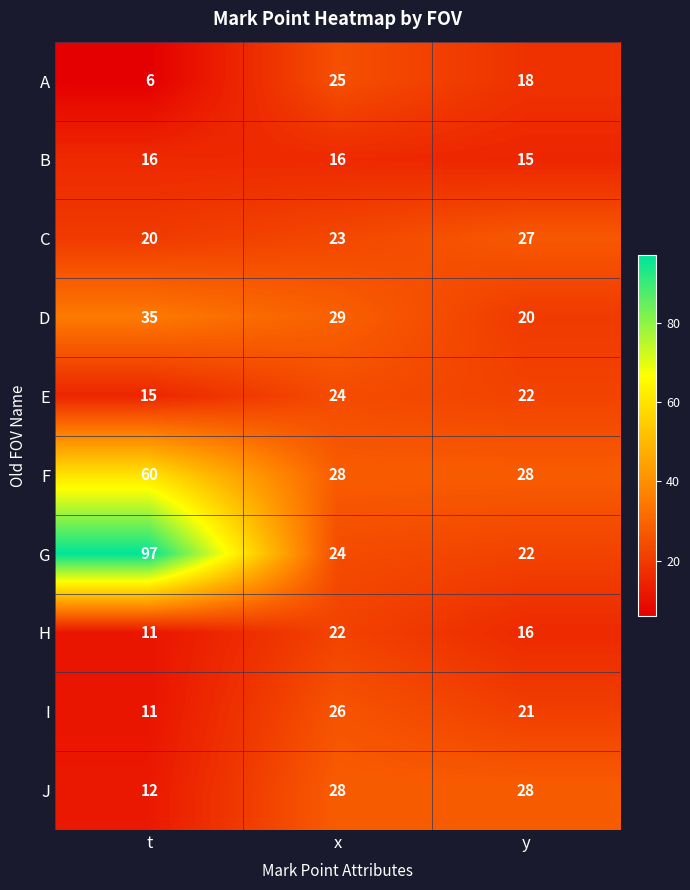

Rank the categories by I value from highest to lowest.

x, y, t